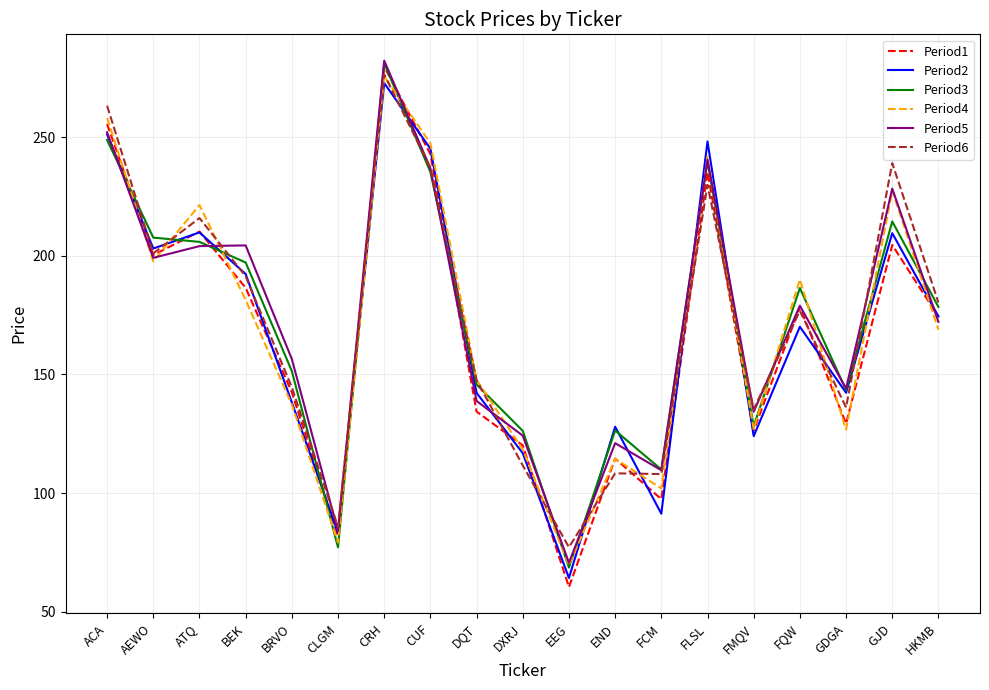

True or false: Period3 has a value of 183.3 at FMQV.

False